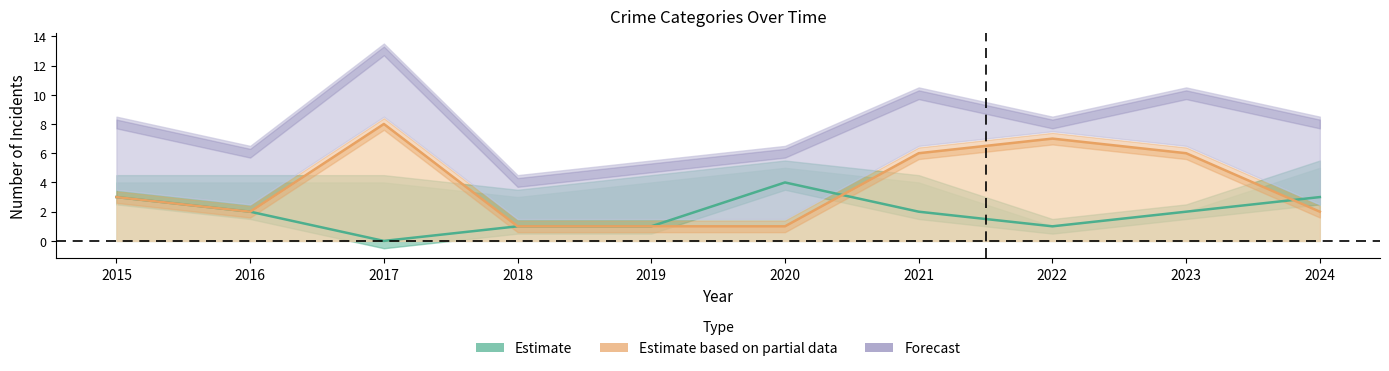

The value of Aggravated Assault at 2020 is 7. True or false?

False